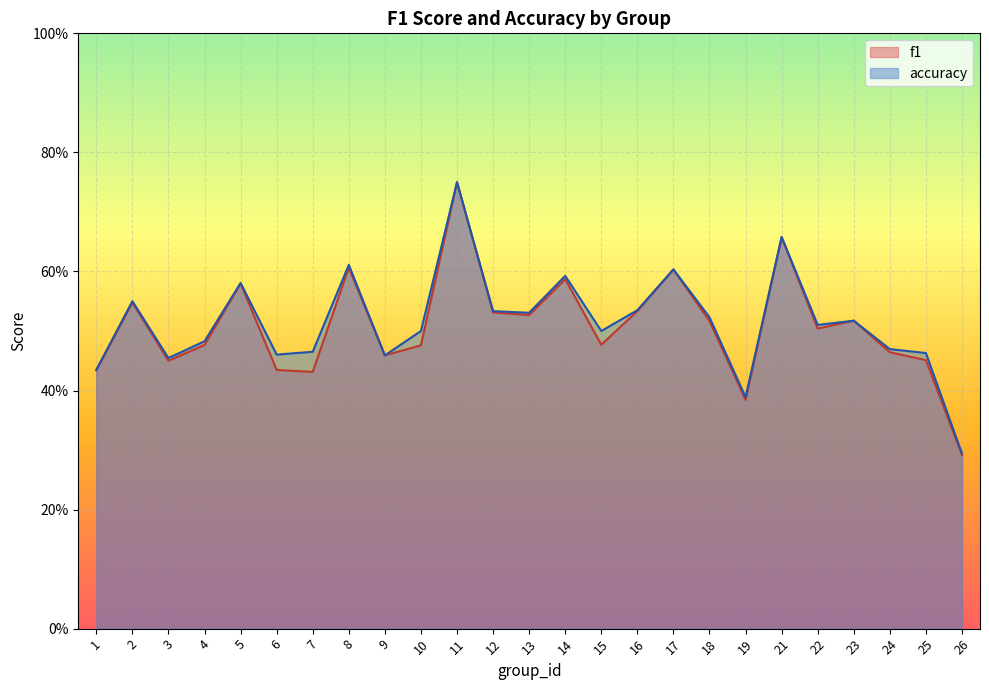

Which series ends up on top after the final intersection of accuracy and f1?

accuracy